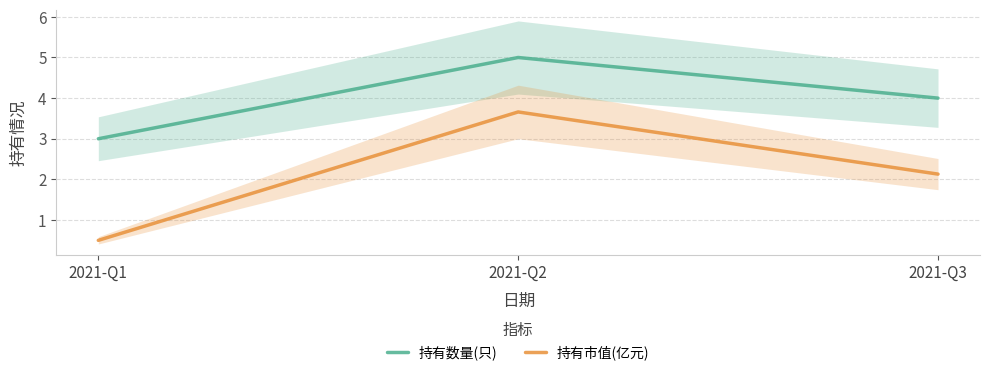

Reading left to right, list all the values displayed in this chart.

持有数量(只): 2021-Q1=3.0	2021-Q2=5.0	2021-Q3=4.0
持有市值(亿元): 2021-Q1=0.5	2021-Q2=3.7	2021-Q3=2.1